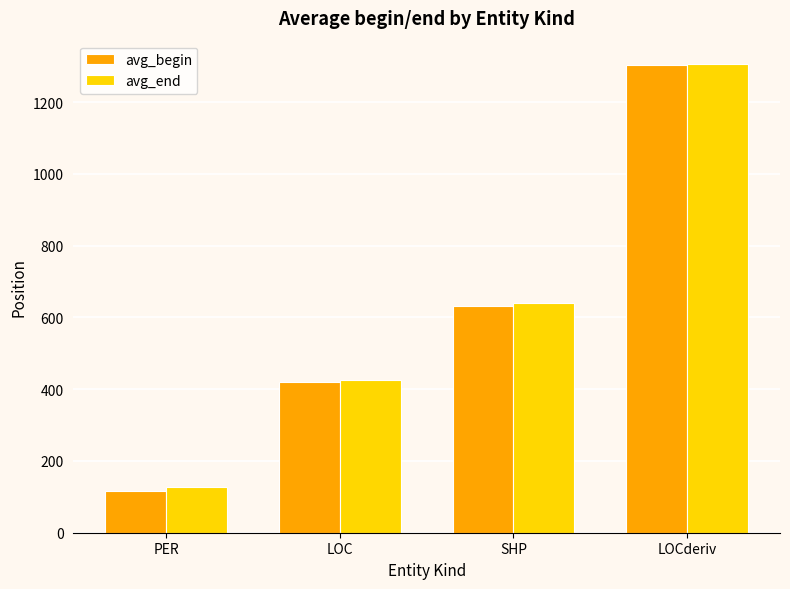

How many bars are there in total?

8